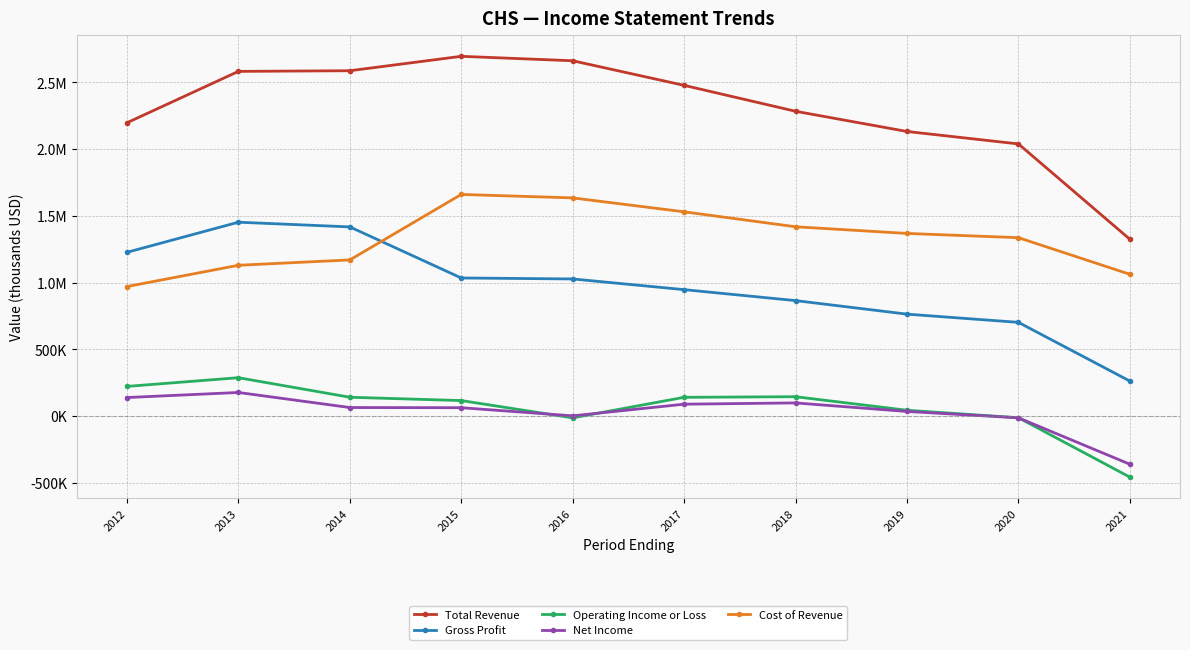

Where is Operating Income or Loss nearest to the value -84700?

2016